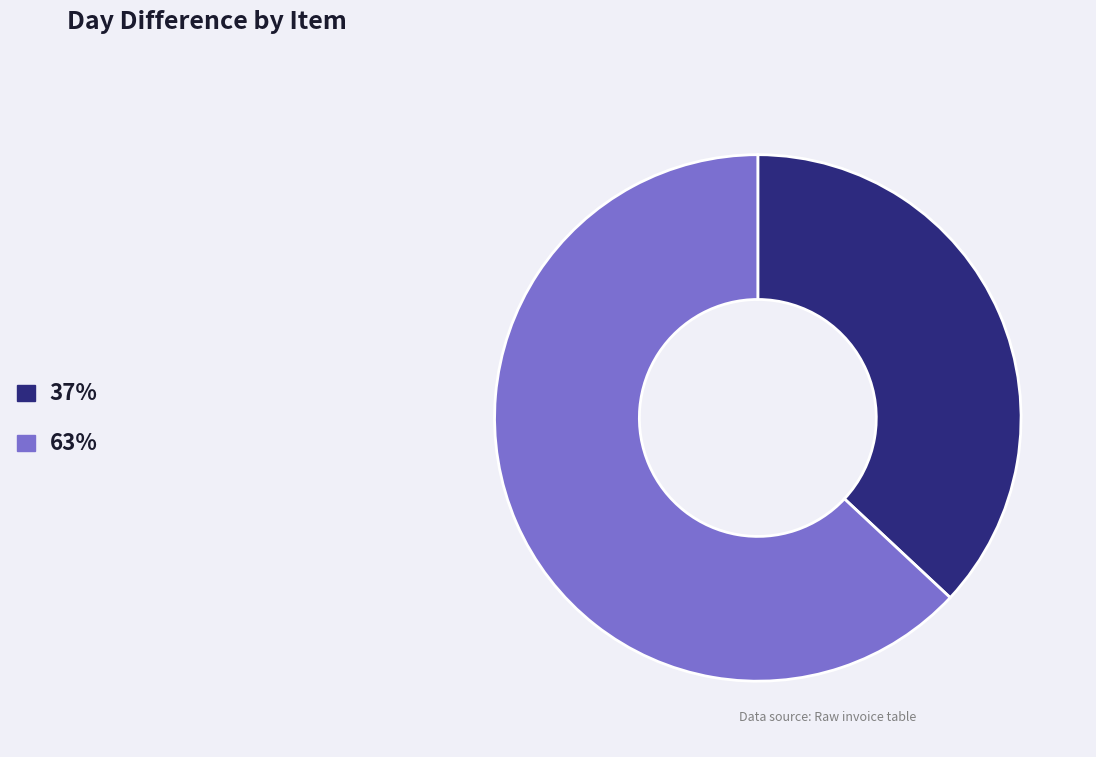

Do 63% and 37% together represent more than half of the pie?

Yes